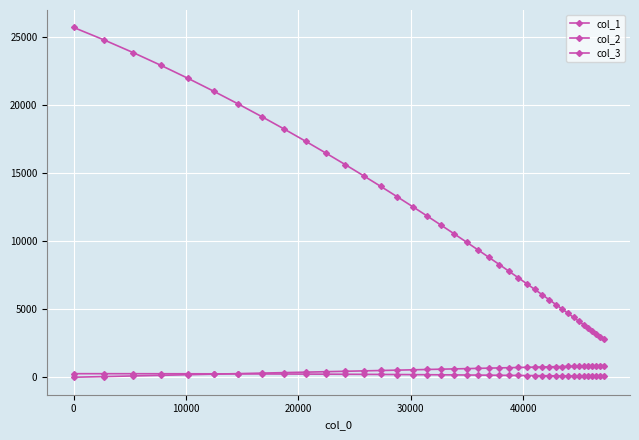

How many values in the col_3 series exceed 653?

20